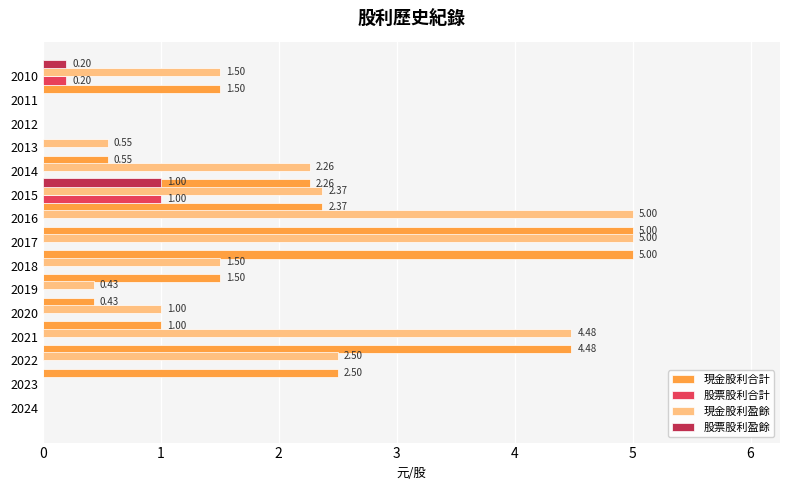

Reading left to right, what are all the values shown in this chart?

現金股利合計: 0.0	0.0	2.5	4.5	1.0	0.4	1.5	5.0	5.0	2.4	2.3	0.6	0.0	0.0	1.5
股票股利合計: 0.0	0.0	0.0	0.0	0.0	0.0	0.0	0.0	0.0	1.0	0.0	0.0	0.0	0.0	0.2
現金股利盈餘: 0.0	0.0	2.5	4.5	1.0	0.4	1.5	5.0	5.0	2.4	2.3	0.6	0.0	0.0	1.5
股票股利盈餘: 0.0	0.0	0.0	0.0	0.0	0.0	0.0	0.0	0.0	1.0	0.0	0.0	0.0	0.0	0.2